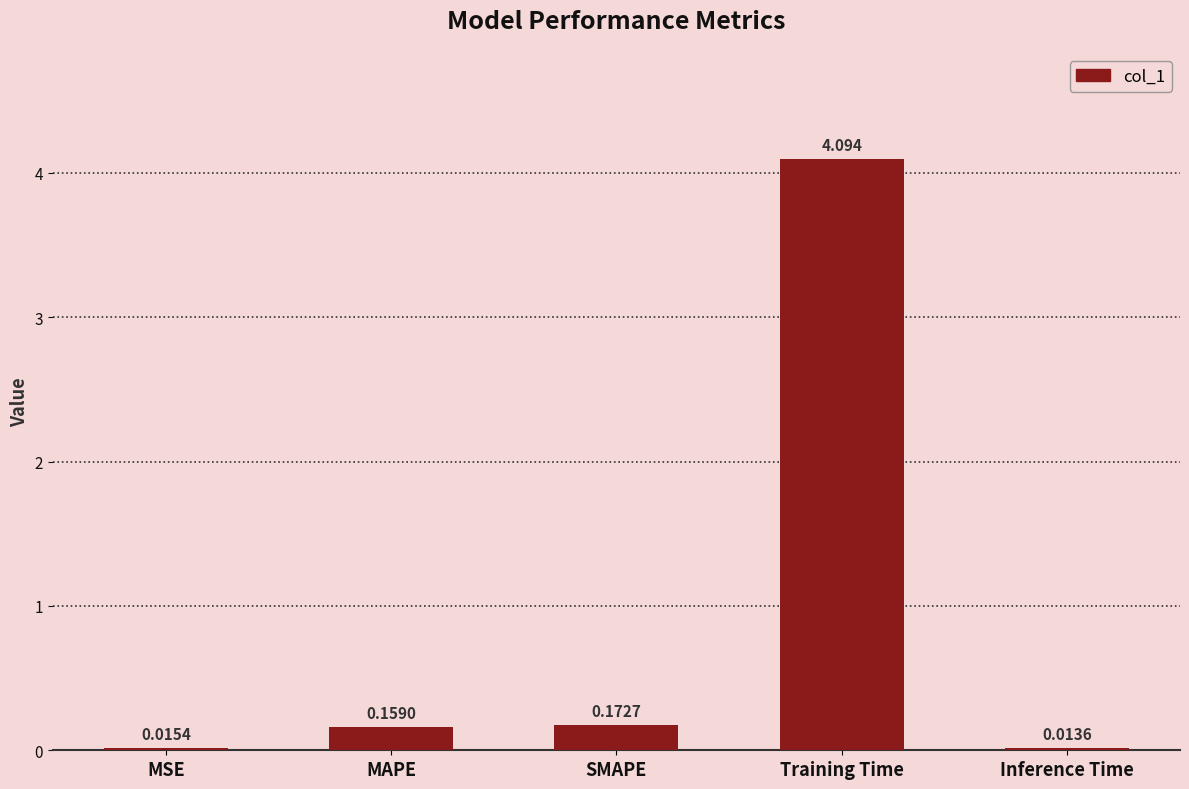

Where is the data nearest to the value 2?

SMAPE